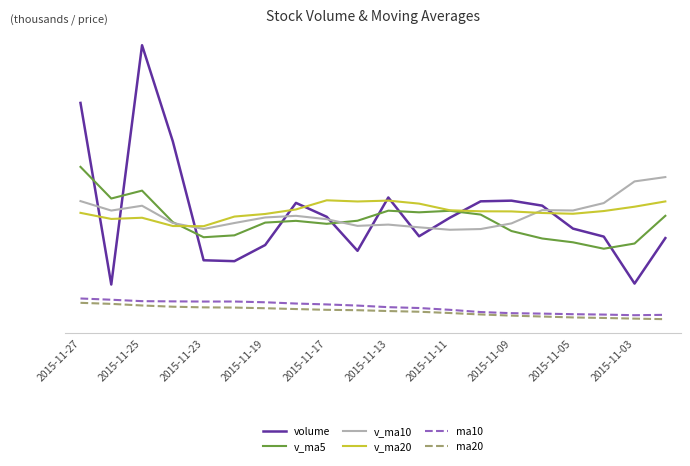

True or false: v_ma10 and ma20 cross at least once.

False